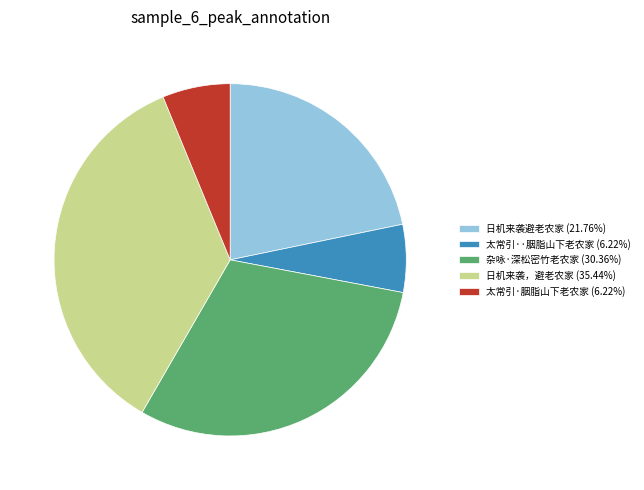

Is 太常引·胭脂山下老农家 (6.22%) the majority of the pie?

No